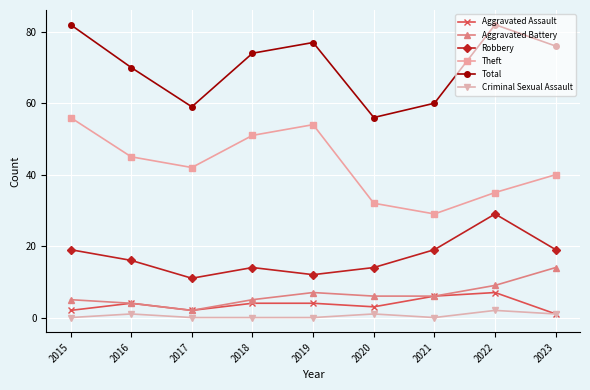

Which series changed the most between 2015 and 2022?

Theft